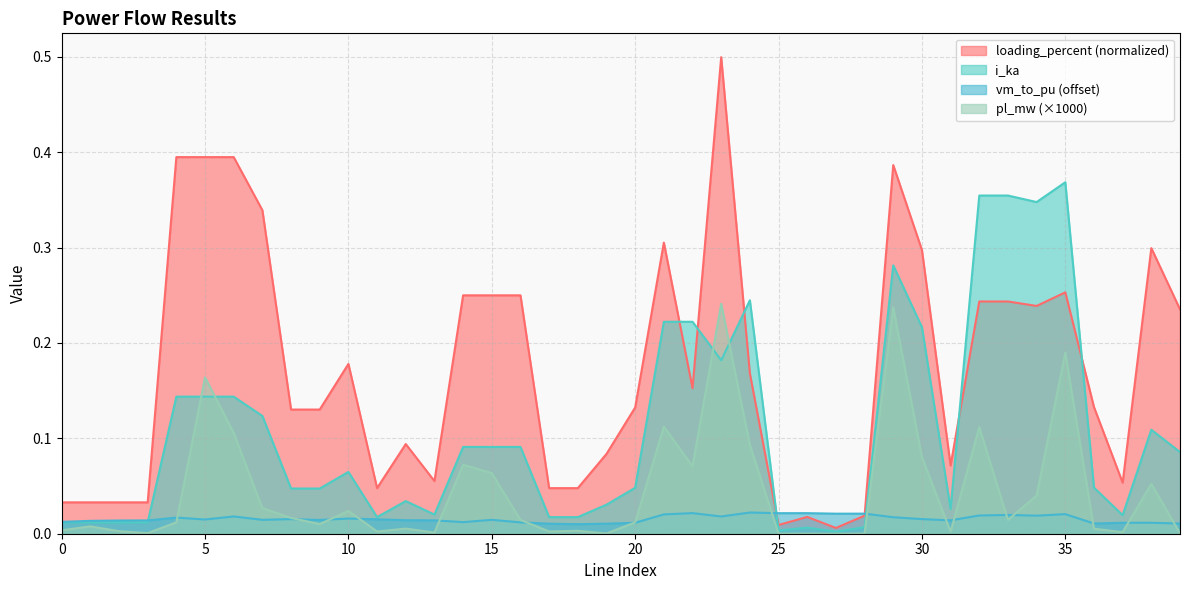

Where do loading_percent and i_ka first cross each other?

21 and 22